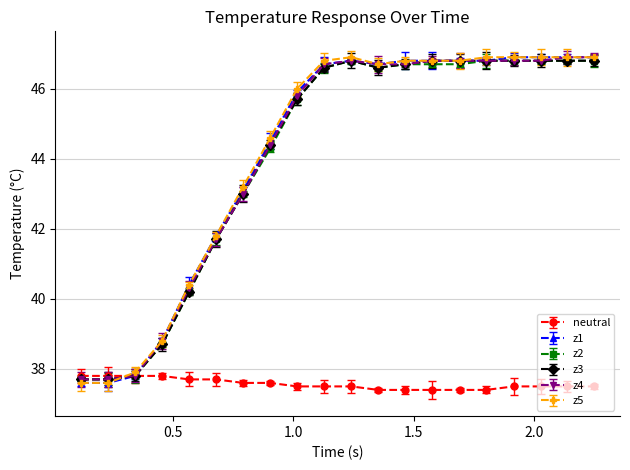

In z3, how many points are lower than both neighbors (excluding endpoints)?

1